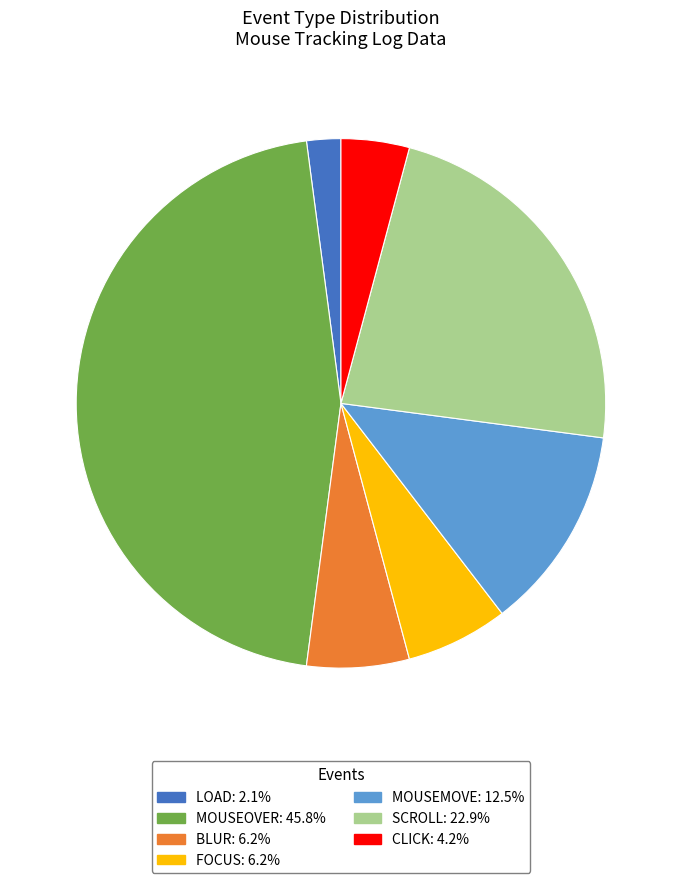

Is there any slice that represents more than half of the pie?

No